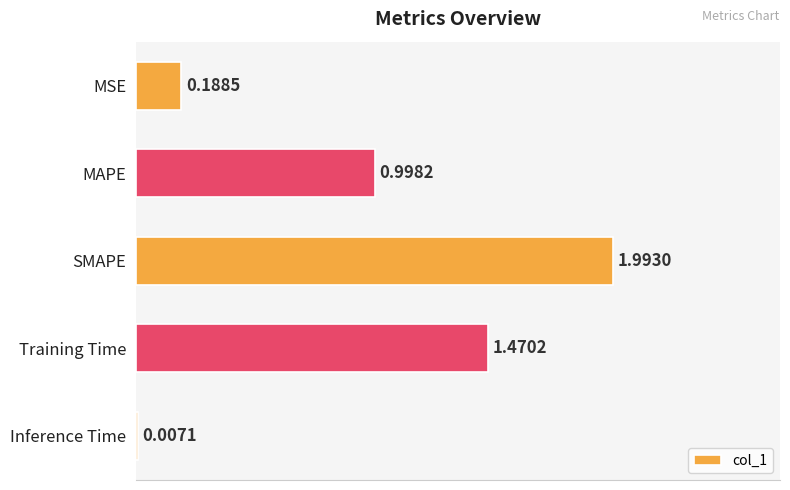

Where is the data nearest to the value 1?

MAPE